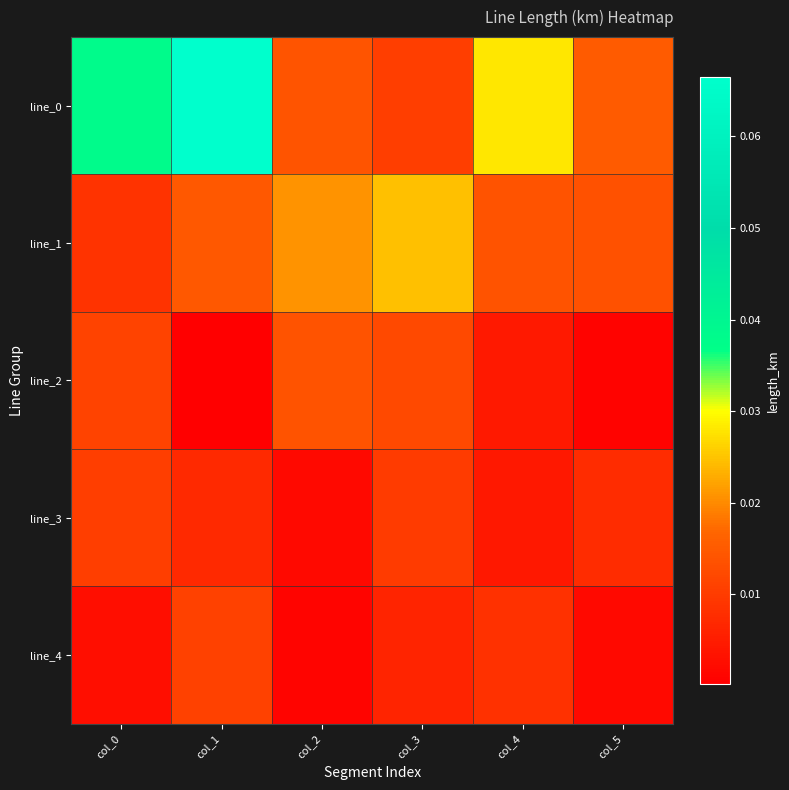

What is the spread (max minus min) of values at col_1?

0.1